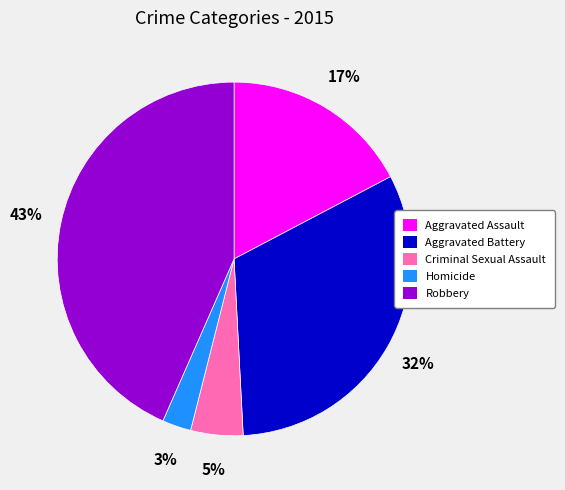

Is it true that Criminal Sexual Assault is 5% of the pie?

True